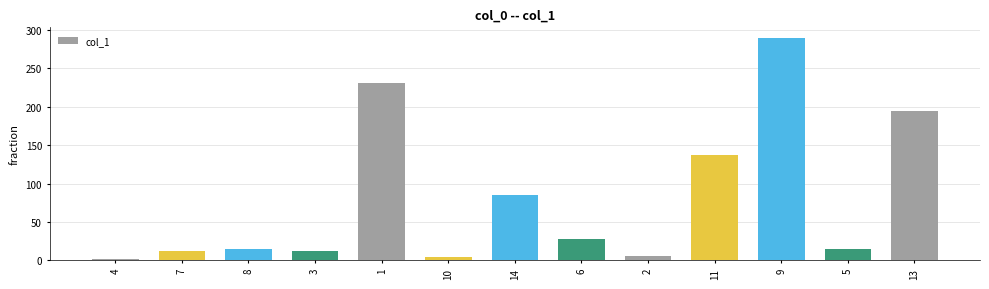

True or false: the data shows 11.9 at 3.

True